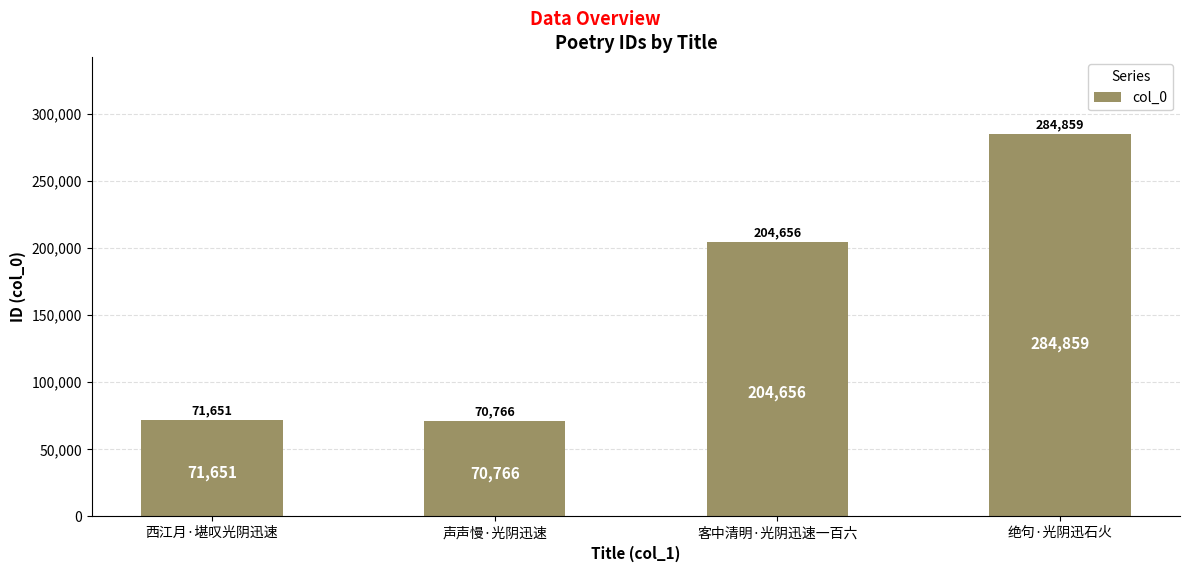

Are the bars grouped side by side (vs. stacked)?

No